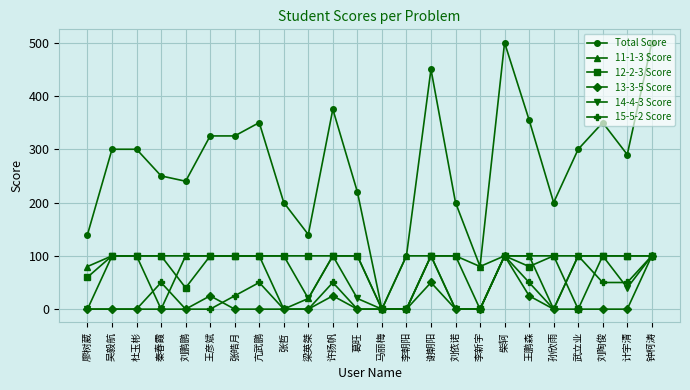

True or false: 14-4-3 Score has a value of 138 at 刘陶俊.

False